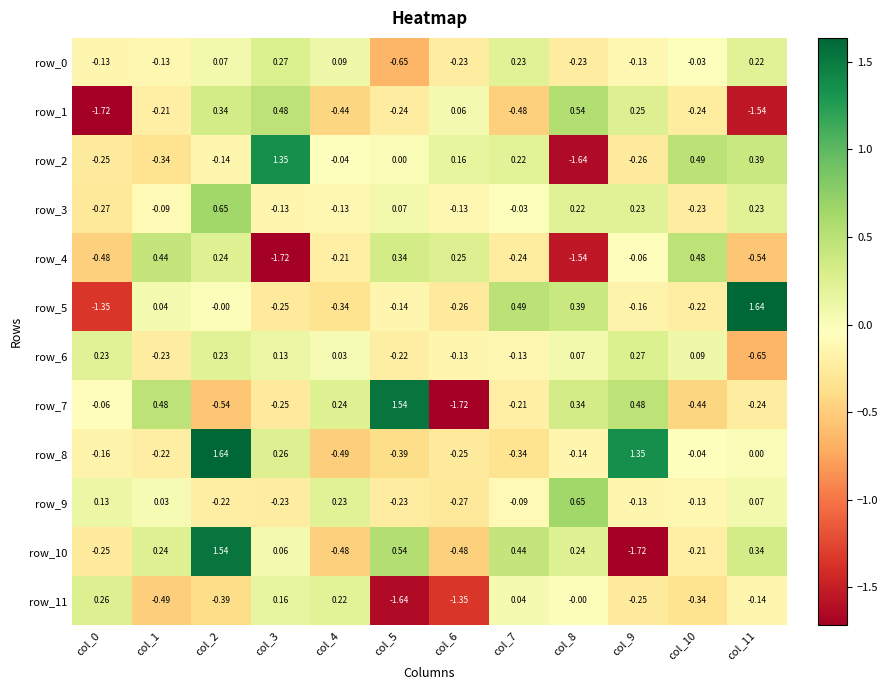

What is the difference between the second highest and minimum values in the row_2 series?

2.1